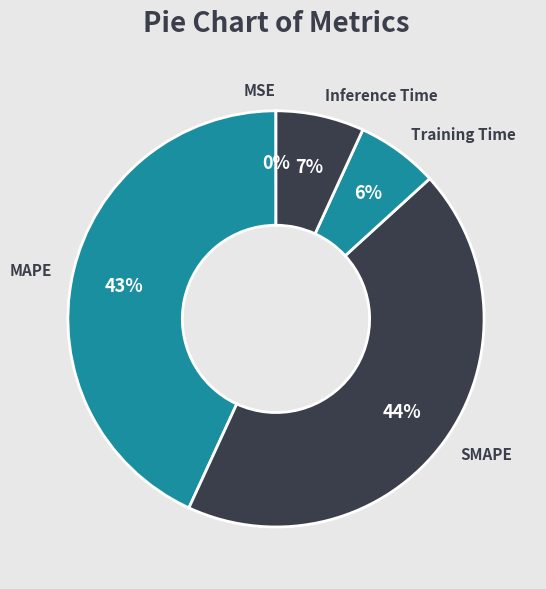

Is there a majority slice in this chart?

No